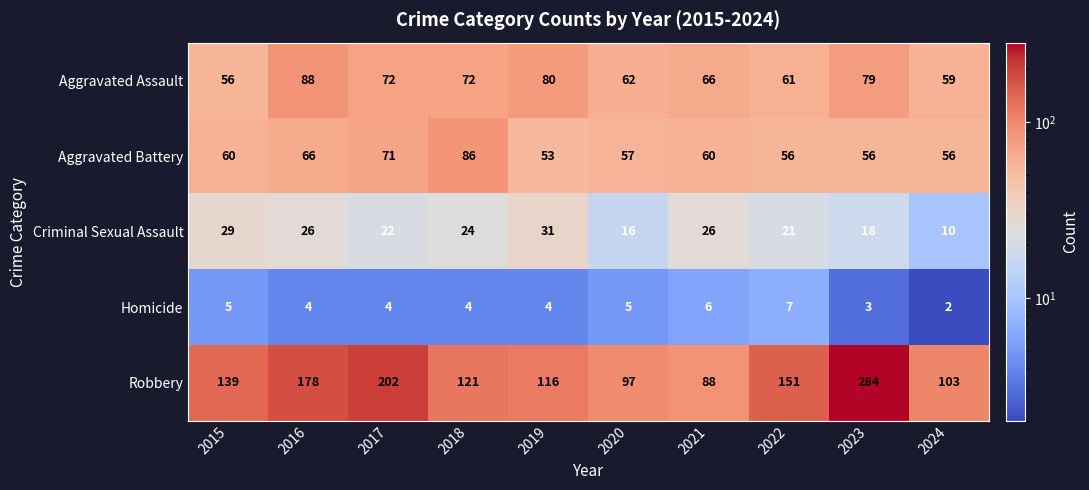

What is the minimum value shown in the chart?

2